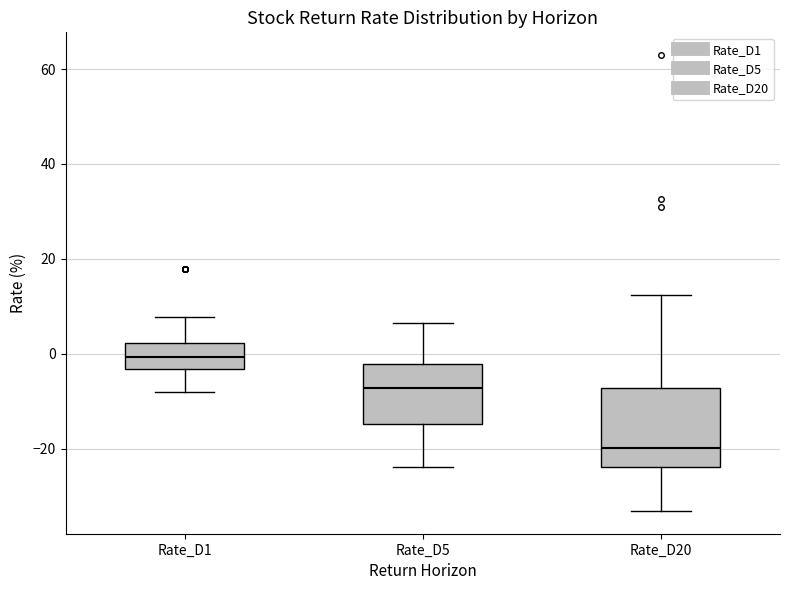

Reading left to right, read every box against the y-axis: the position of its median line, the range the box covers, and the ends of its whiskers. The values are not printed on the chart, so give them approximately, as read against the axis.

Rate_D1: median 0, box -4 to 2, whiskers -8 to 8
Rate_D5: median -8, box -14 to -2, whiskers -24 to 6
Rate_D20: median -20, box -24 to -8, whiskers -34 to 12